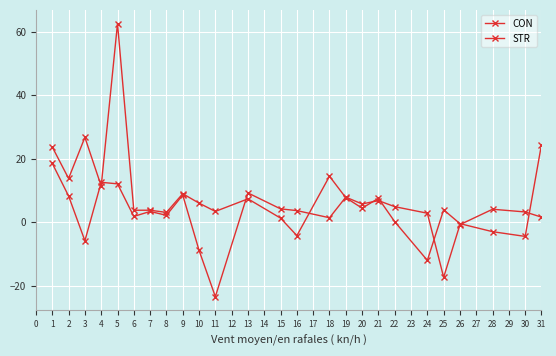

Is this an area chart (filled region under the line)?

No